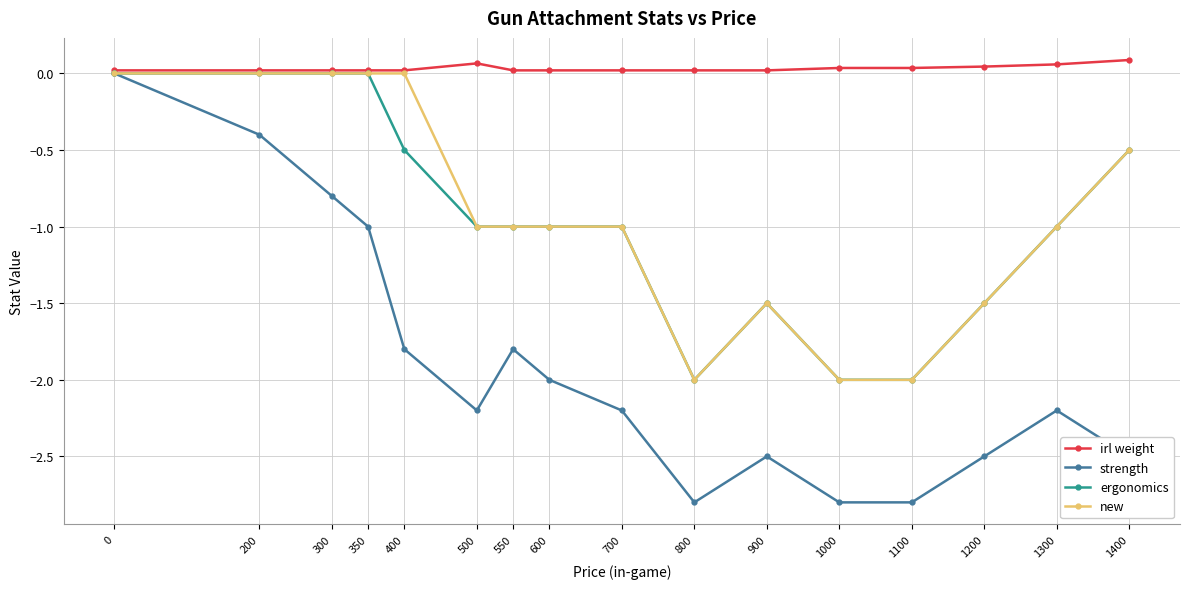

Which series has the largest total across all categories?

irl weight